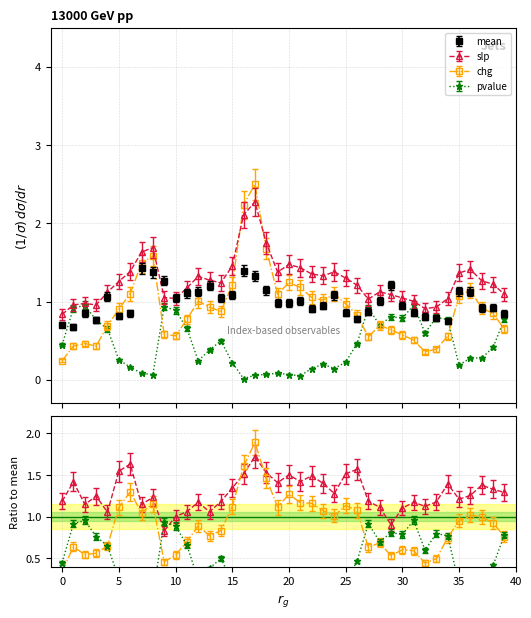

The value of chg at 23 is 1.0. True or false?

True